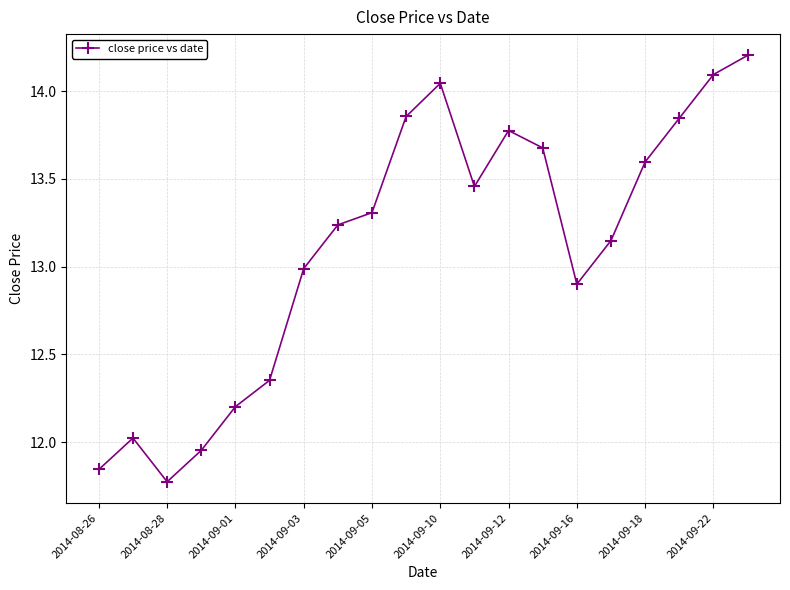

True or false: the data has more than 0 interior local peaks.

True